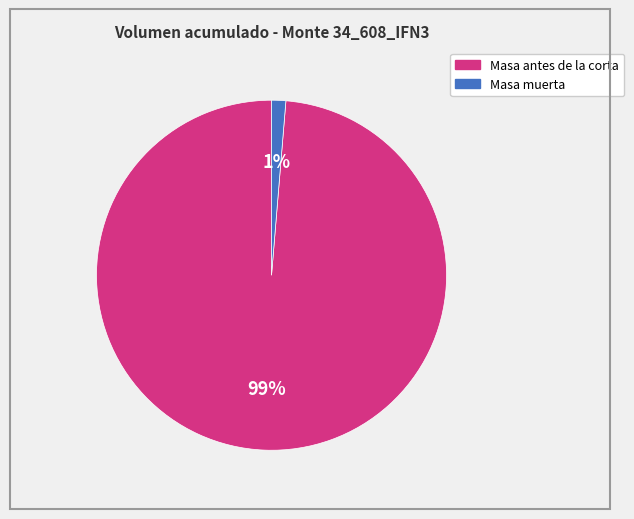

Is there any slice that represents more than half of the pie?

Yes